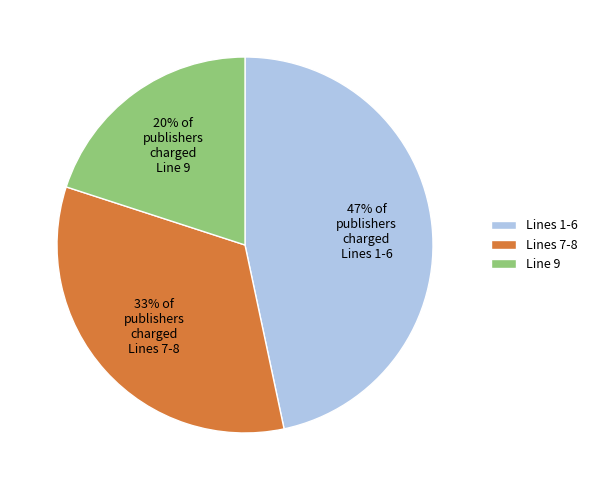

Which category has the smallest portion of the pie?

Line 9